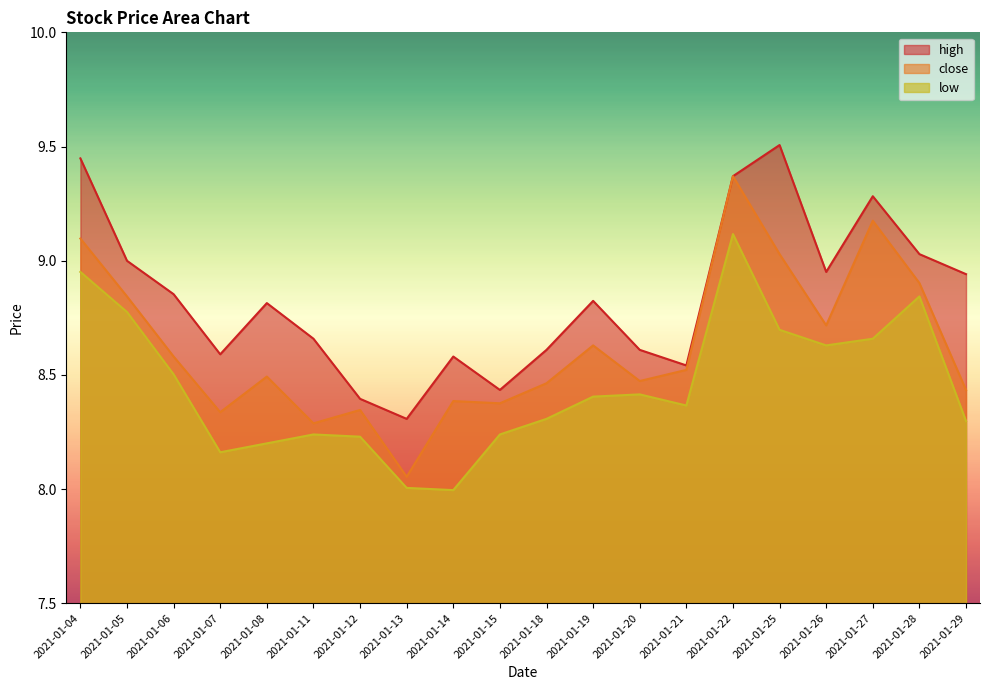

What is the sum of all close values?

172.5